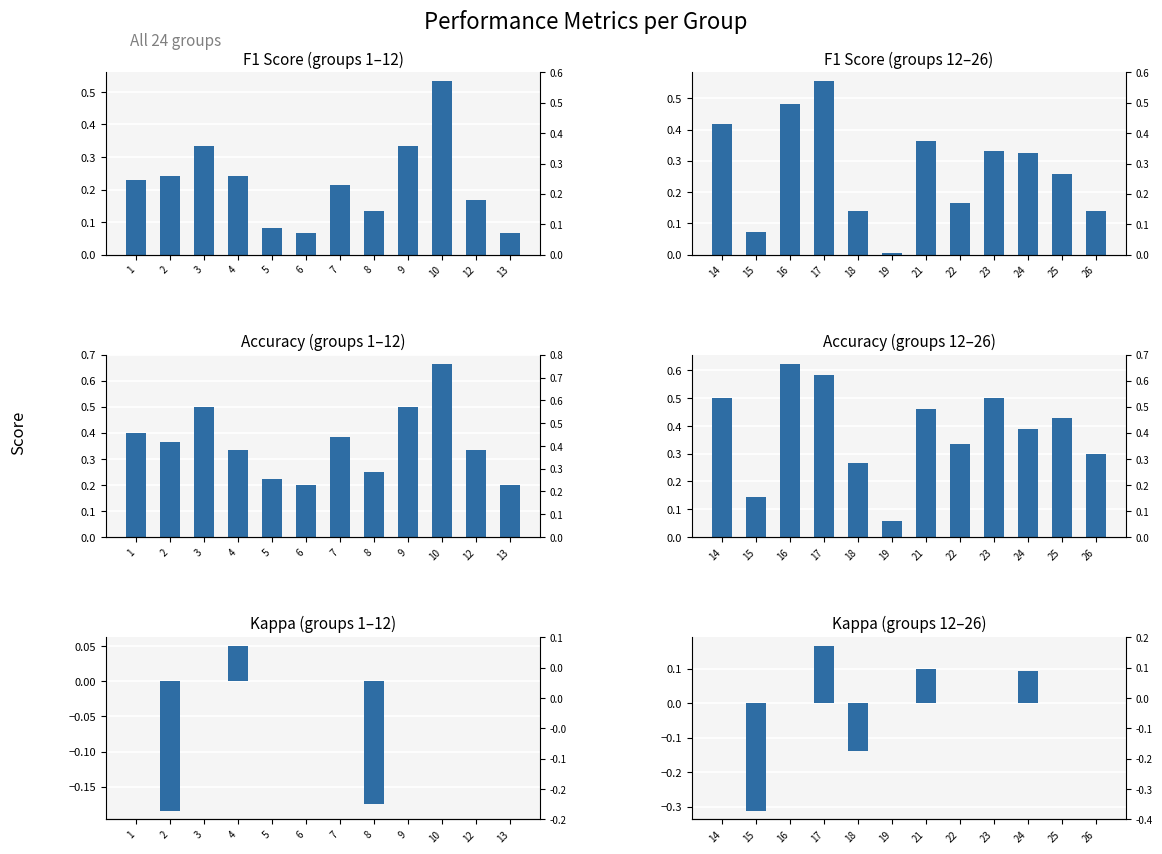

What is the value of the Accuracy (groups 1–12) bar at the 1st from the left?

0.4